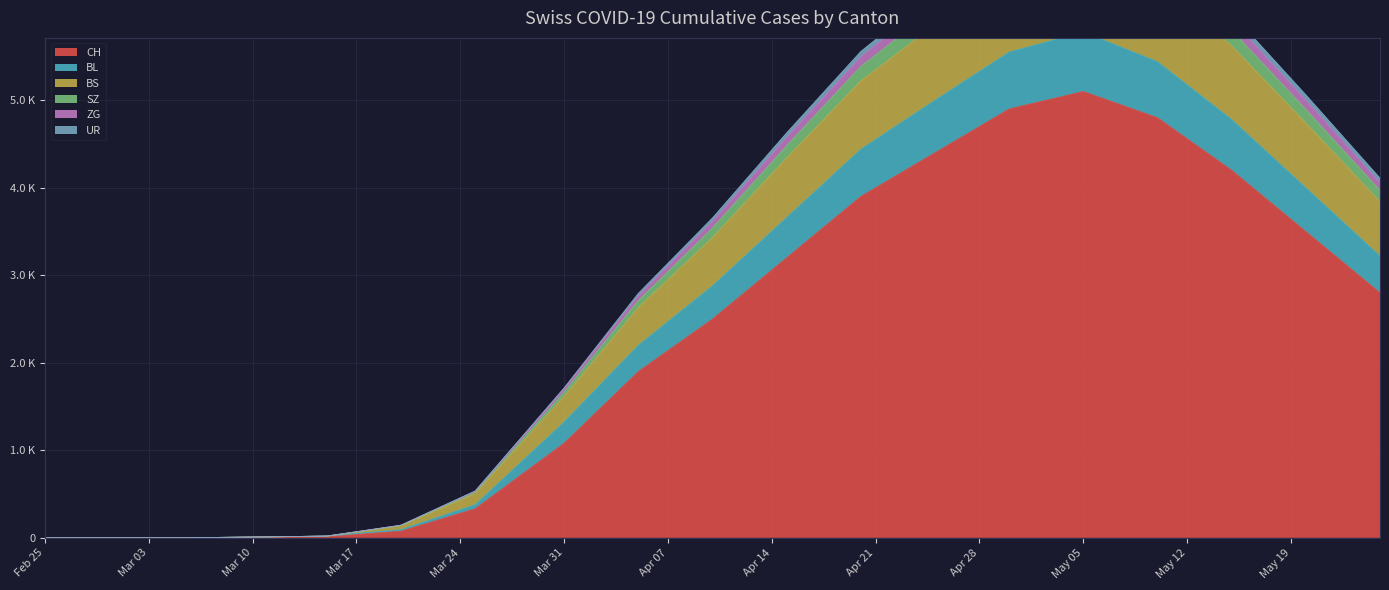

True or false: SZ and BL intersect in this chart.

False